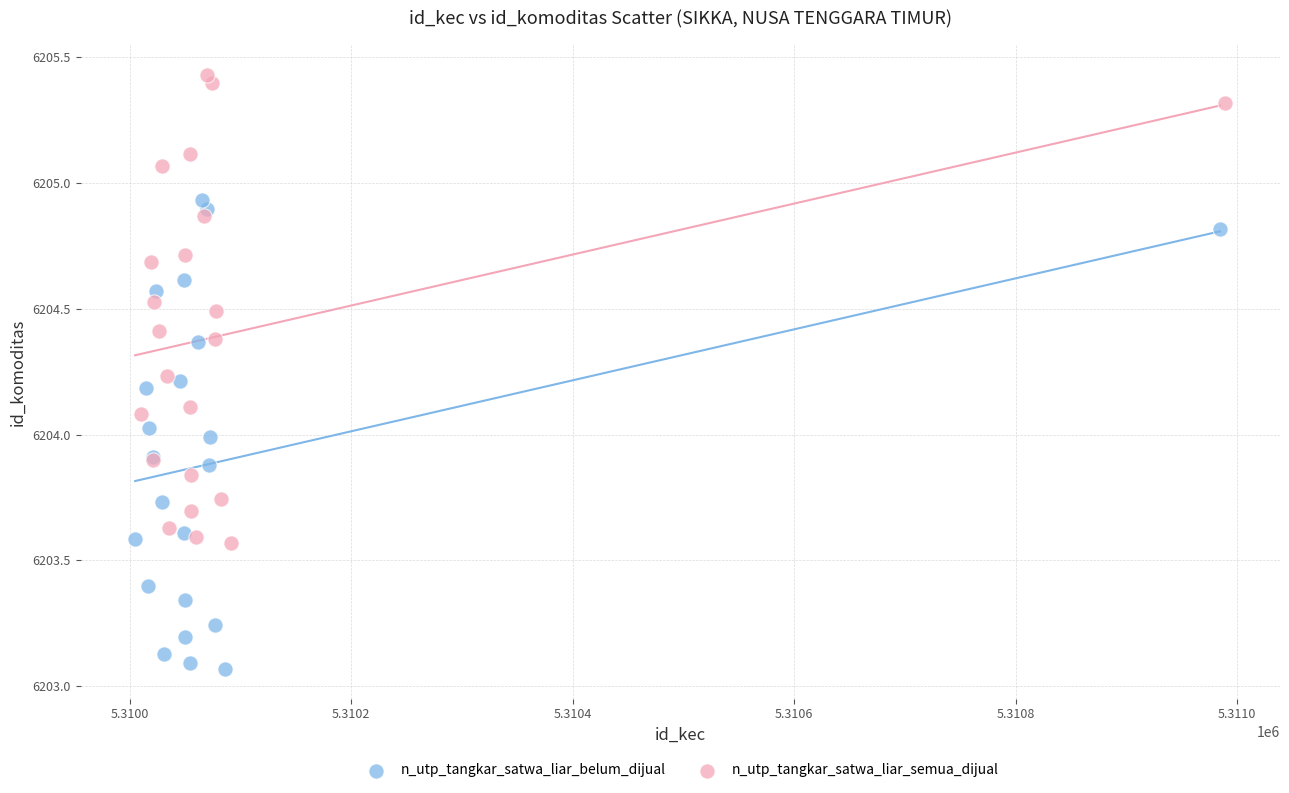

Which series reaches the minimum Y coordinate?

n_utp_tangkar_satwa_liar_belum_dijual